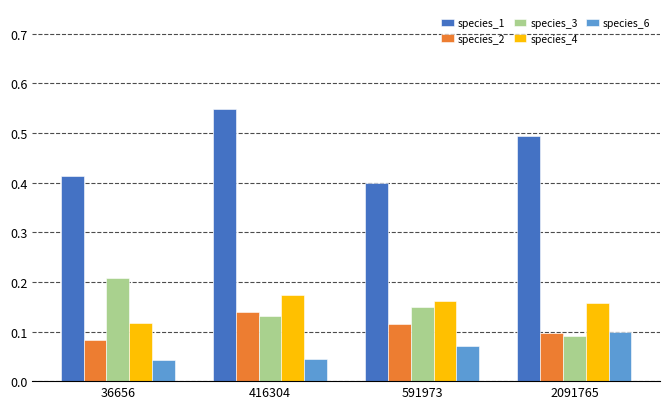

Are the bars horizontal?

No